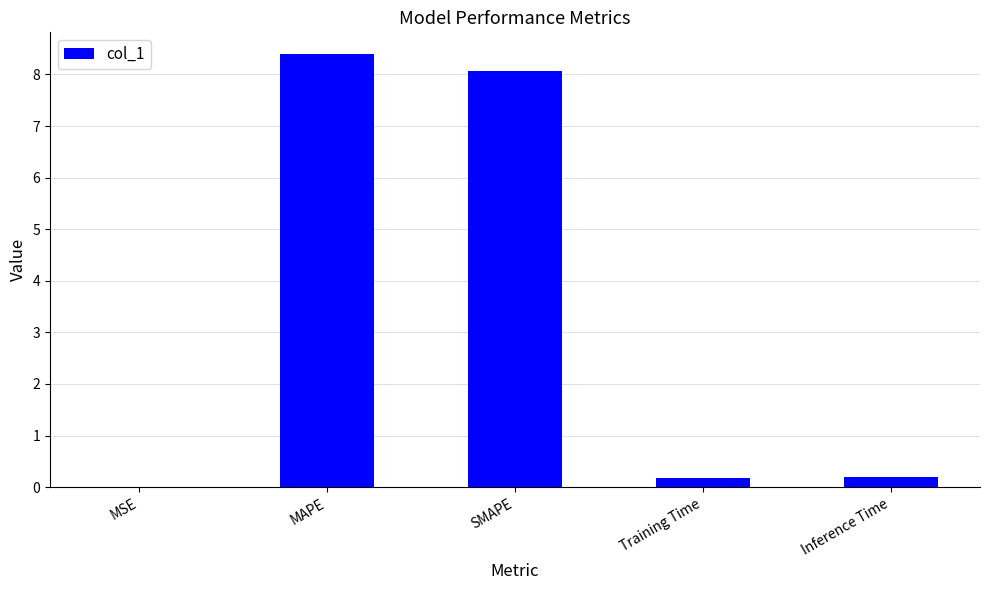

The value at SMAPE is 13.5. True or false?

False